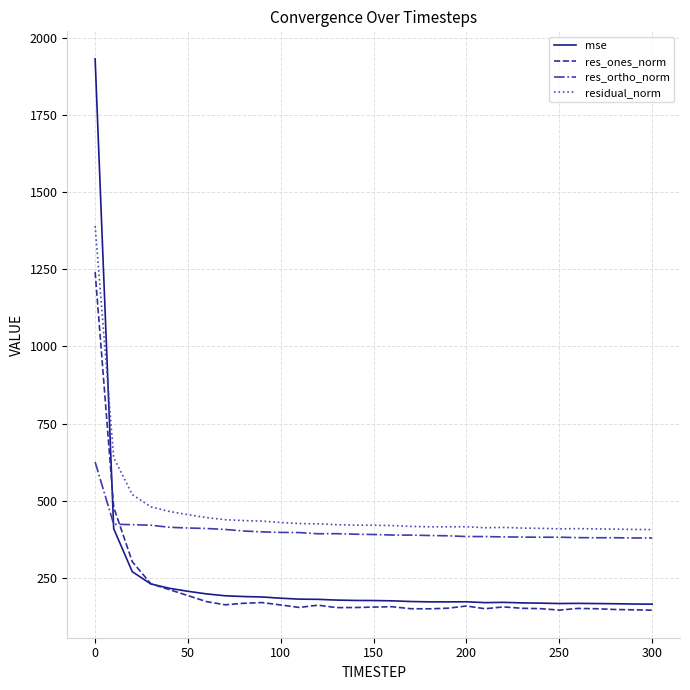

What is the sum of all res_ones_norm values?

6554.3